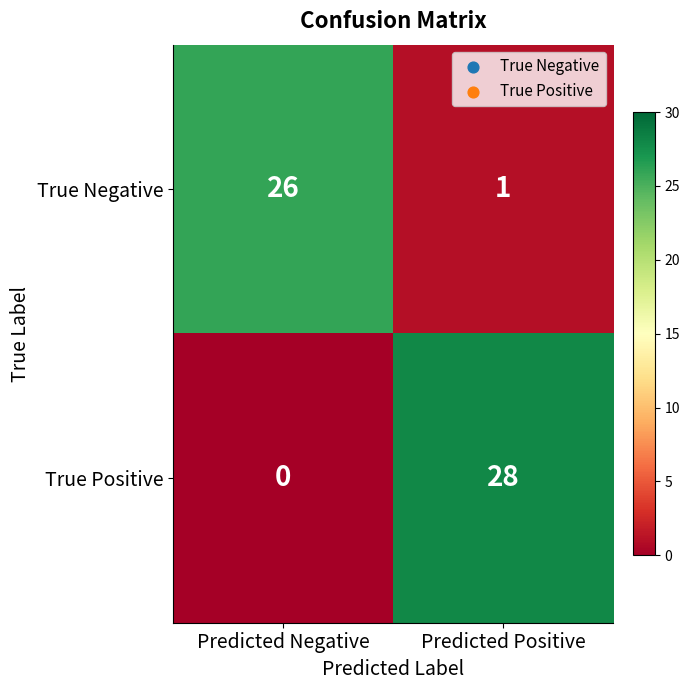

Which series has the largest total across all categories?

True Positive